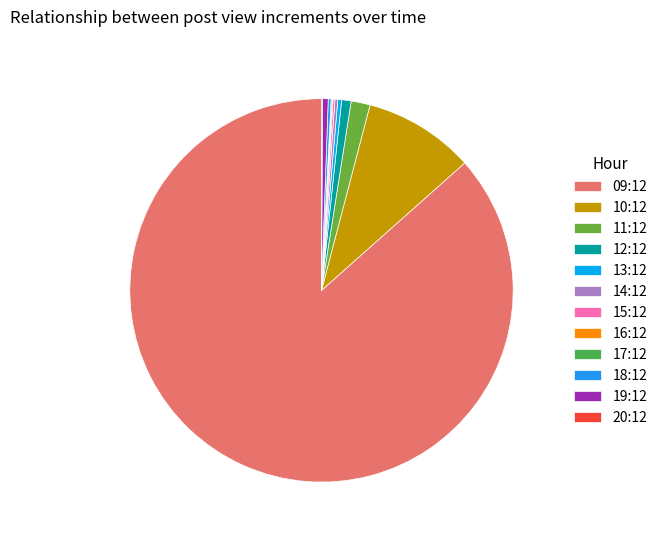

To the nearest percent, what is the difference between the largest and smallest slice percentages?

86%